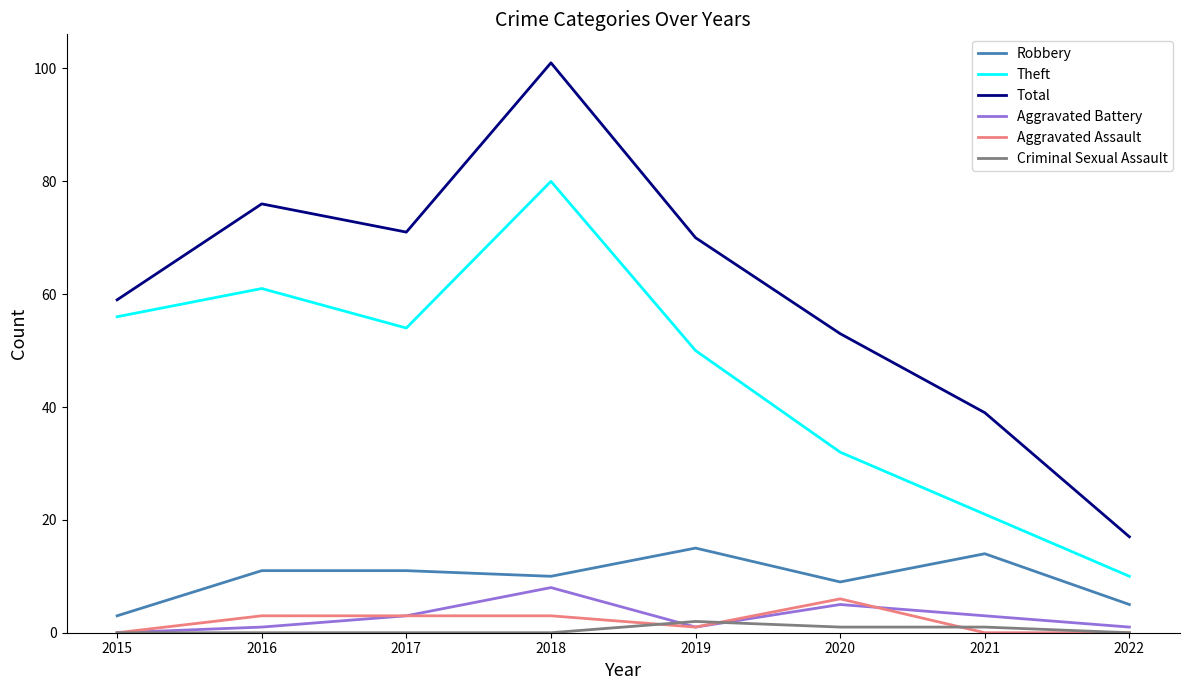

Reading left to right, extract all data points from this chart.

Robbery: 2015=3	2016=11	2017=11	2018=10	2019=15	2020=9	2021=14	2022=5
Theft: 2015=56	2016=61	2017=54	2018=80	2019=50	2020=32	2021=21	2022=10
Total: 2015=59	2016=76	2017=71	2018=101	2019=70	2020=53	2021=39	2022=17
Aggravated Battery: 2015=0	2016=1	2017=3	2018=8	2019=1	2020=5	2021=3	2022=1
Aggravated Assault: 2015=0	2016=3	2017=3	2018=3	2019=1	2020=6	2021=0	2022=0
Criminal Sexual Assault: 2015=0	2016=0	2017=0	2018=0	2019=2	2020=1	2021=1	2022=0